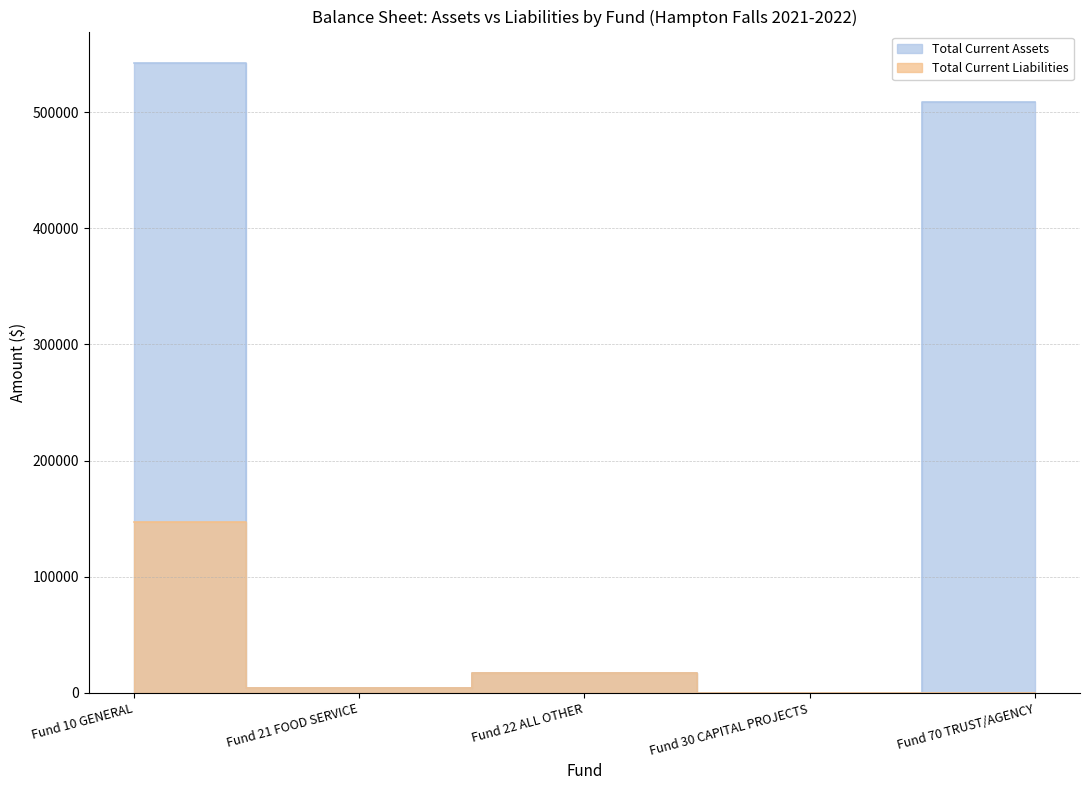

The Total Current Assets series shows 3210.9 at Fund 21 FOOD SERVICE. True or false?

False